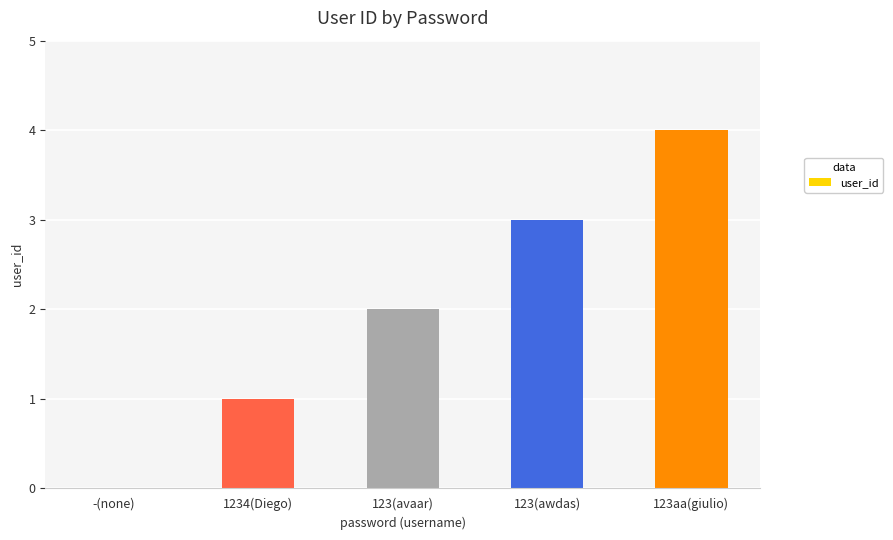

At which category does the chart reach its peak across all series?

123aa(giulio)